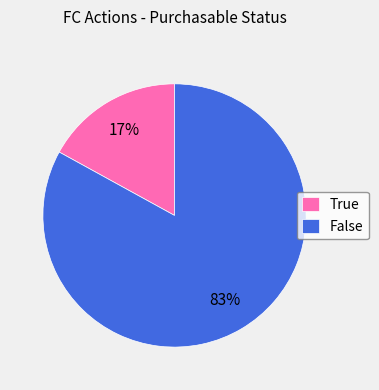

What is the largest slice in the pie chart?

False